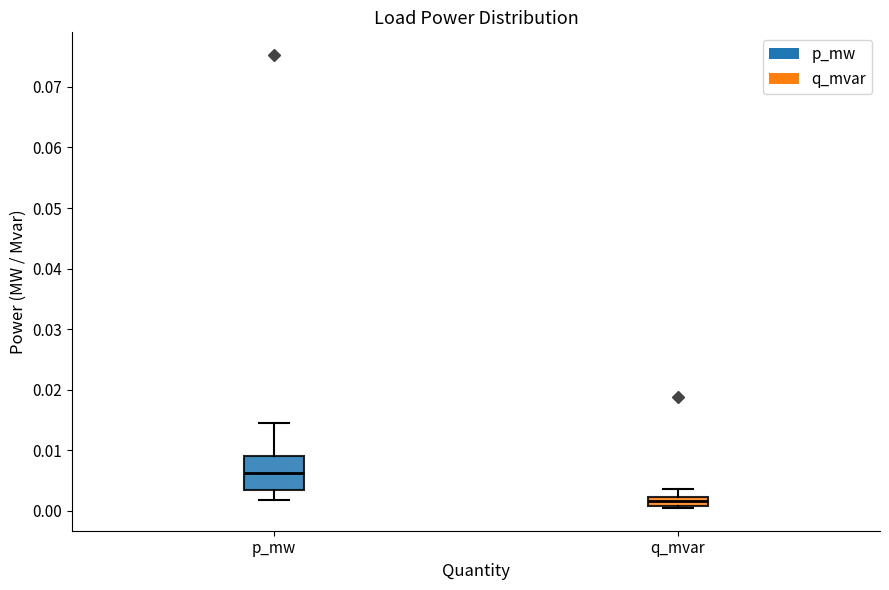

Which box has the highest median line?

p_mw